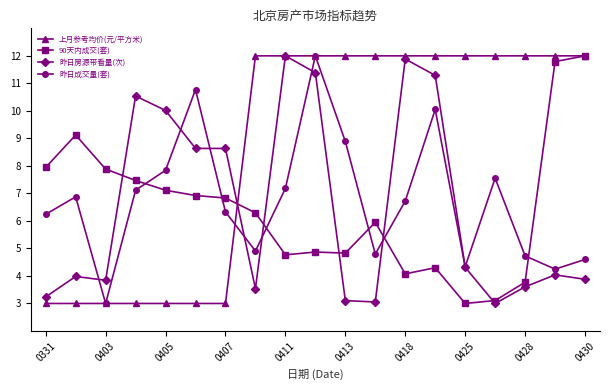

True or false: 昨日房源带看量(次) has more than 2 interior local peaks.

True